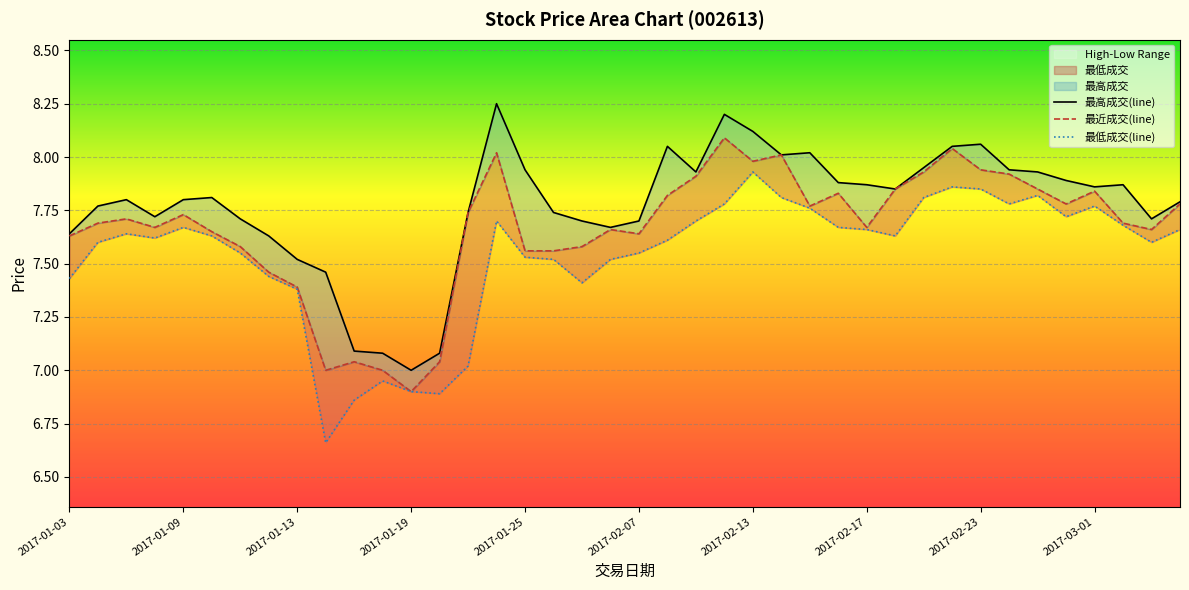

True or false: 最低成交 and 最高成交 intersect in this chart.

False